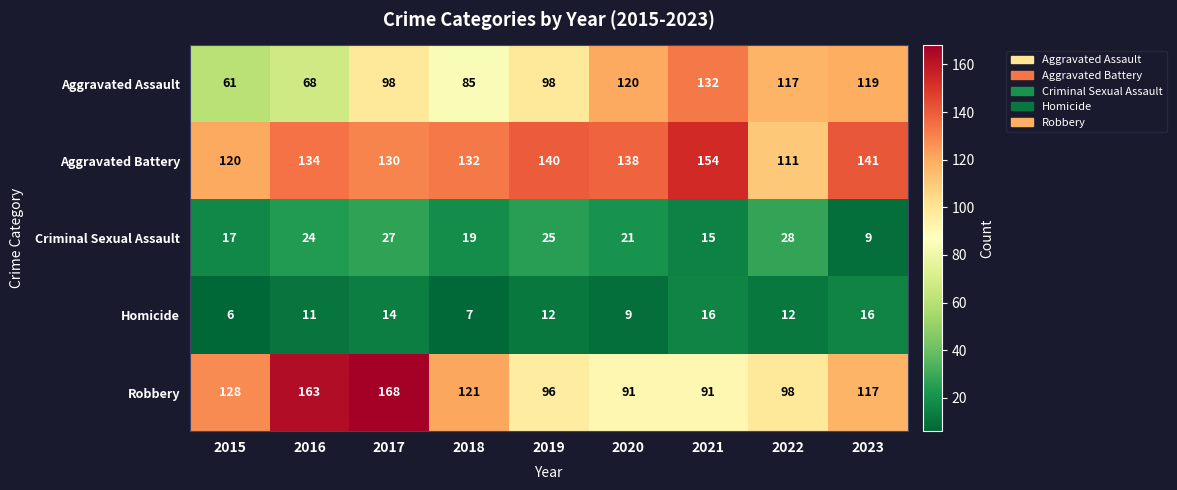

The Aggravated Assault series shows 132 at 2021. True or false?

True